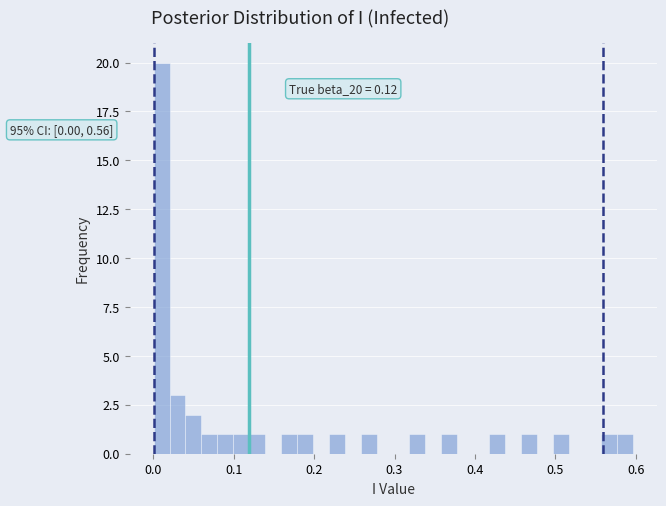

Around what value on the x-axis is the tallest bar? Give the approximate position of its centre, as read against the axis.

0.01